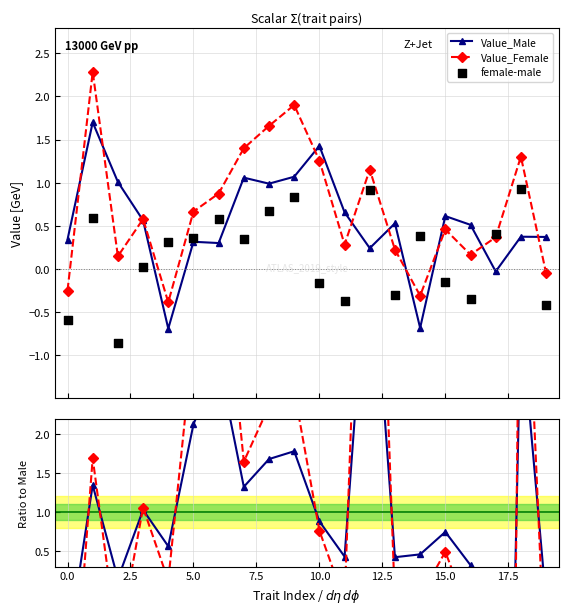

Which series has the largest Y range (max minus min)?

Value_Female